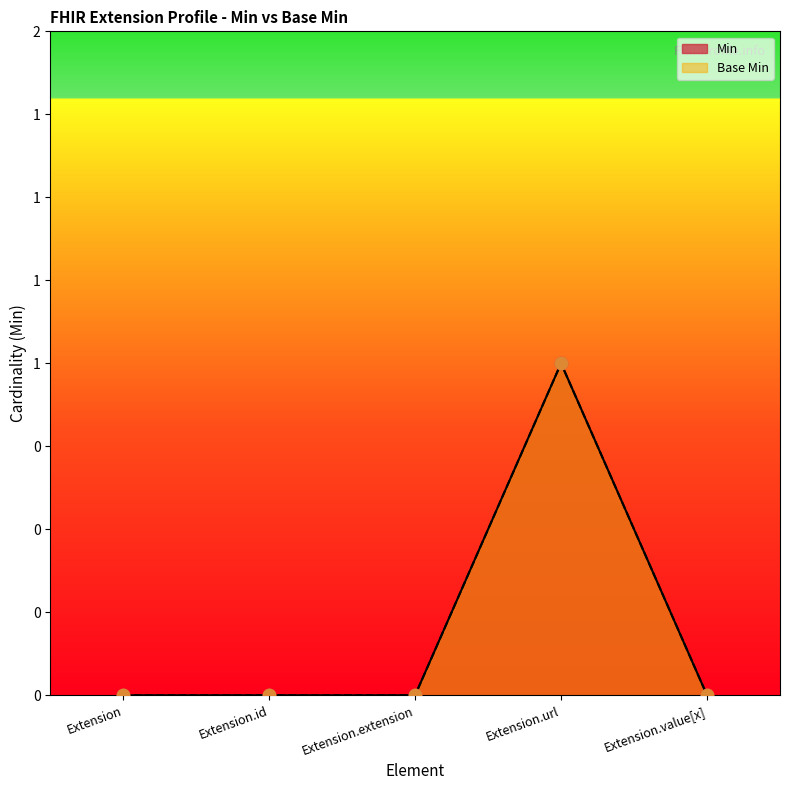

Which series has the widest spread of Y values?

Min